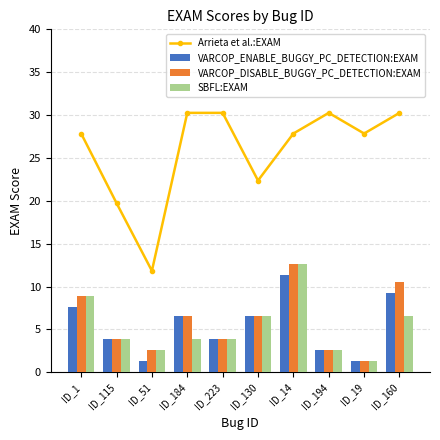

Is the value of VARCOP_DISABLE_BUGGY_PC_DETECTION:EXAM at ID_223 greater than the value of VARCOP_ENABLE_BUGGY_PC_DETECTION:EXAM at ID_14?

No